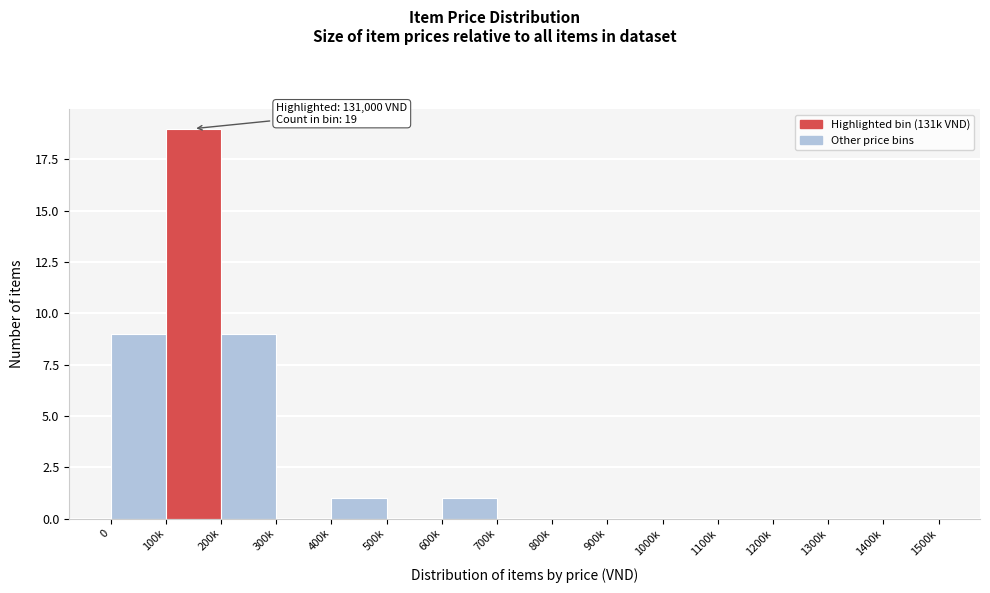

Reading left to right, extract all data points from this chart.

0=9	100k=19	200k=9	300k=0	400k=1	500k=0	600k=1	700k=0	800k=0	900k=0	1000k=0	1100k=0	1200k=0	1300k=0	1400k=0